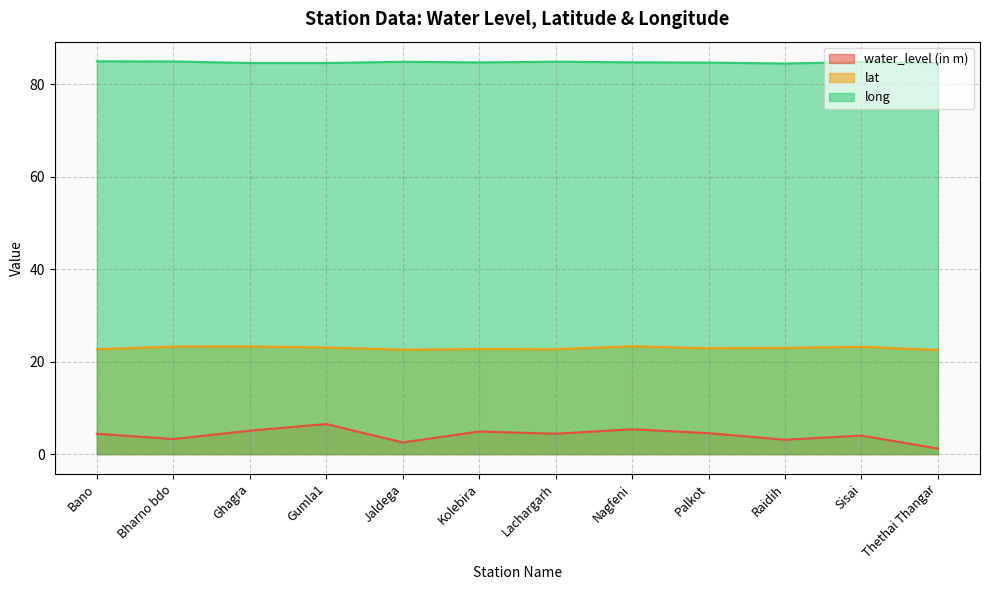

Rank the series by their maximum value, from lowest to highest.

water_level (in m), lat, long